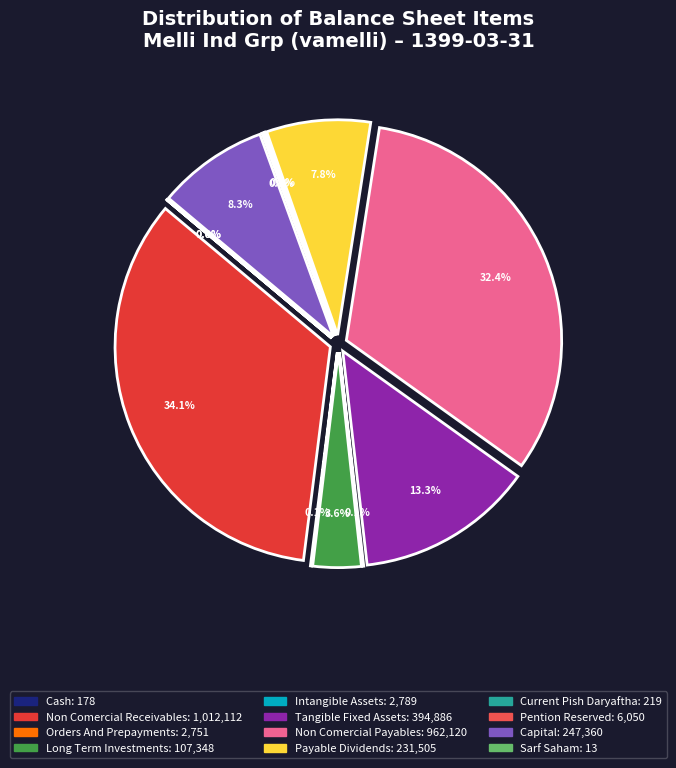

Is there any slice that represents more than half of the pie?

No